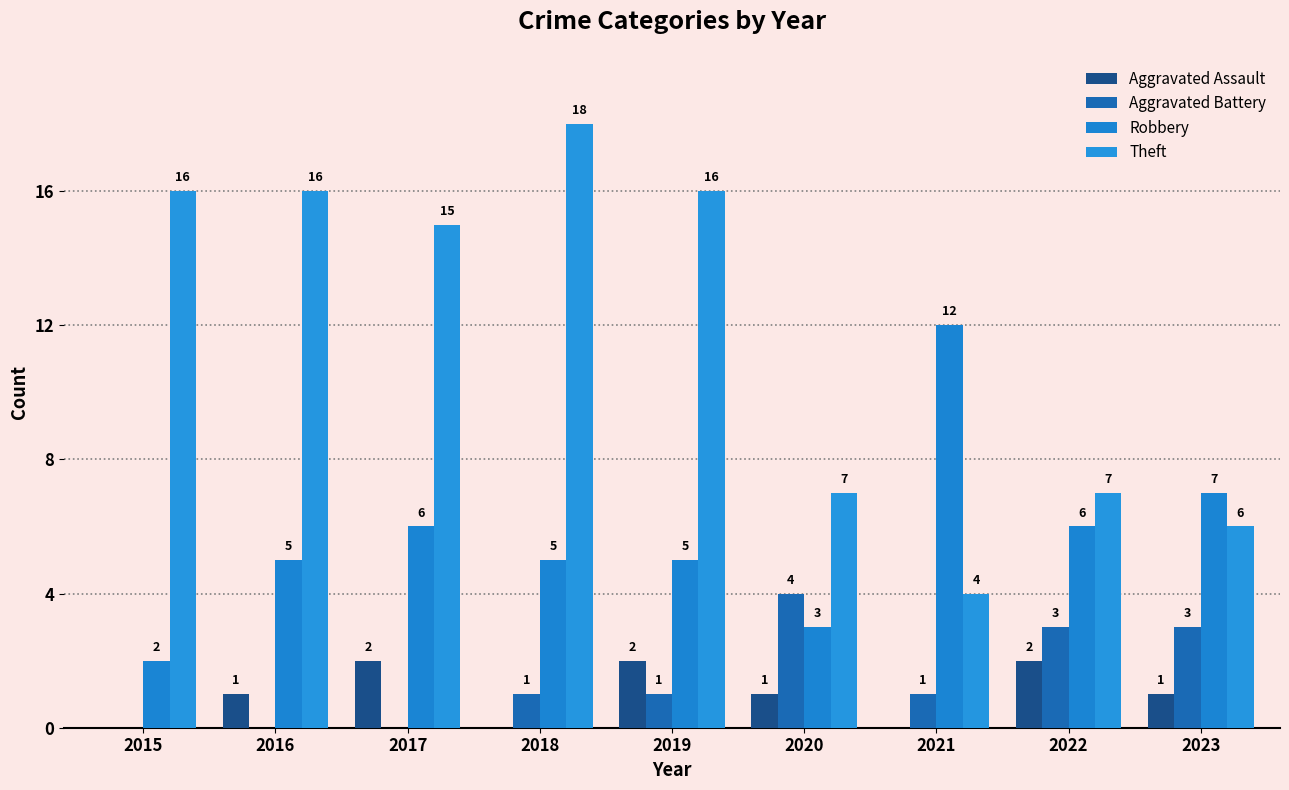

The value of Robbery at 2019 is 5. True or false?

True